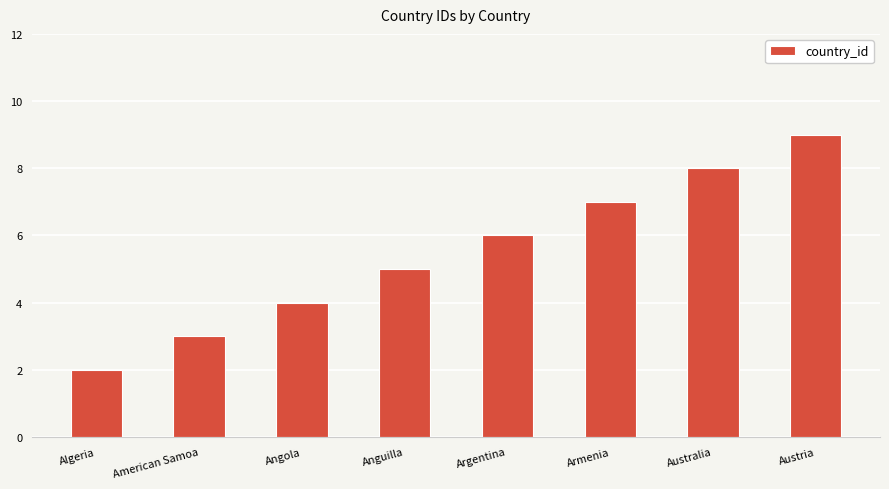

List the labels in order of value, largest first.

Austria, Australia, Armenia, Argentina, Anguilla, Angola, American Samoa, Algeria